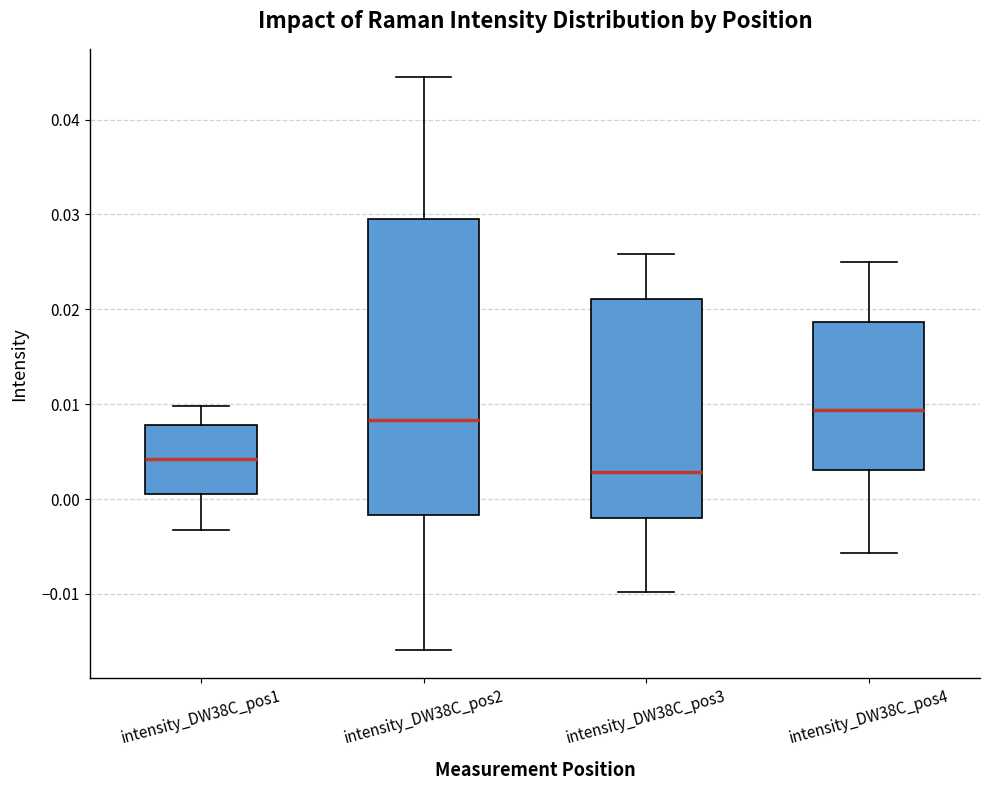

Where is the upper edge of the box for intensity_DW38C_pos4 on the y-axis? The values are not printed on the chart, so give them approximately, as read against the axis.

0.019